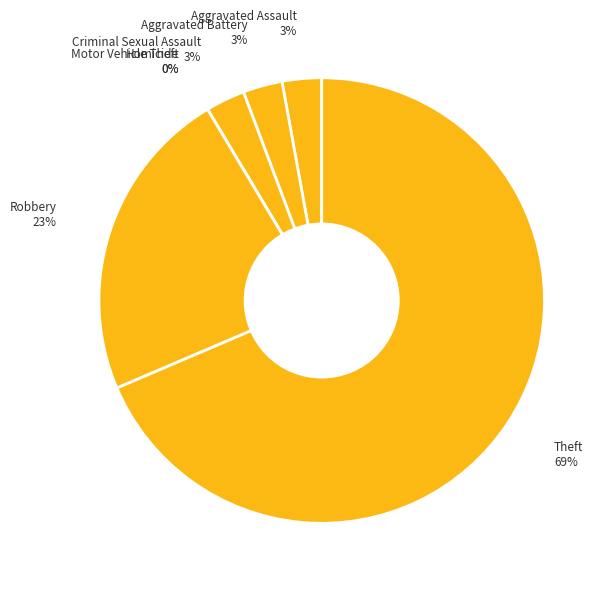

Is the sum of Theft and Motor Vehicle Theft greater than half?

Yes